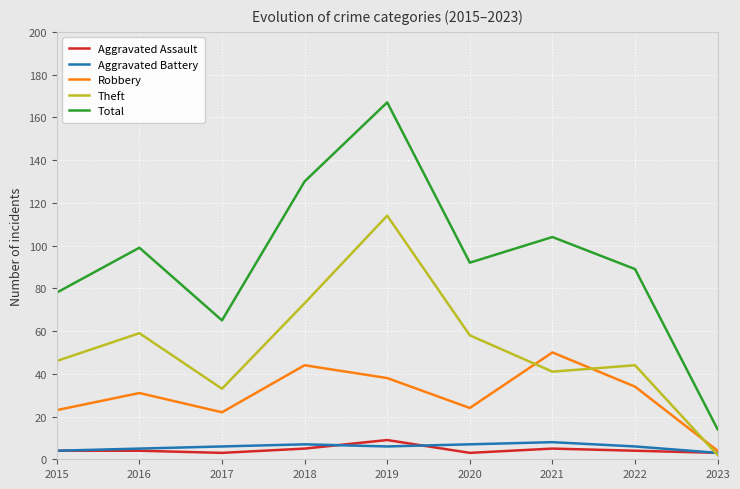

True or false: Total and Theft cross at least once.

False